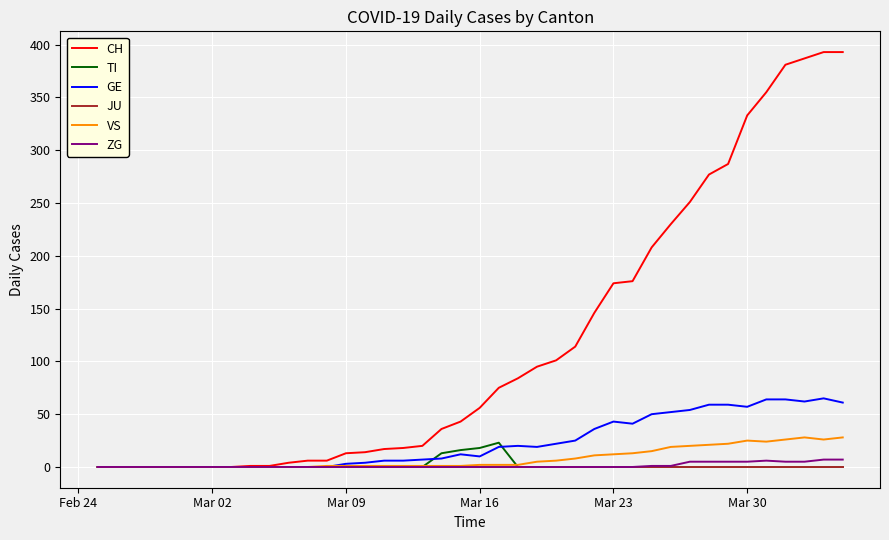

Which series has the widest spread of values?

CH